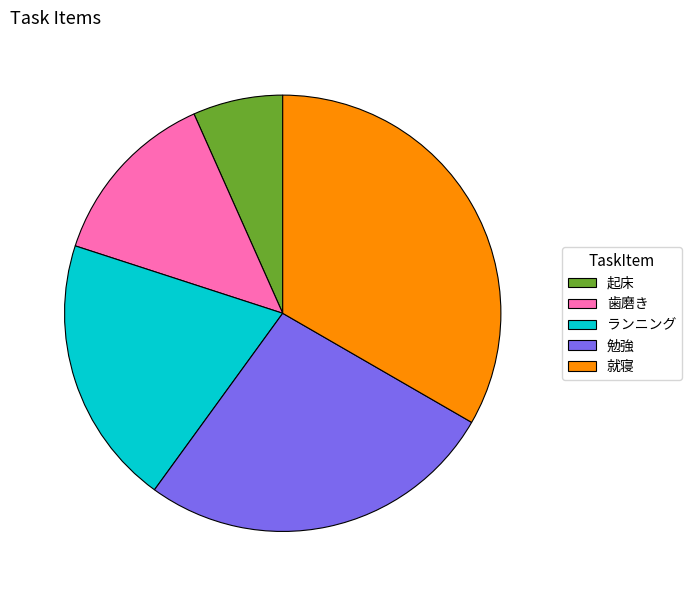

Rank the categories by value from lowest to highest.

起床, 歯磨き, ランニング, 勉強, 就寝